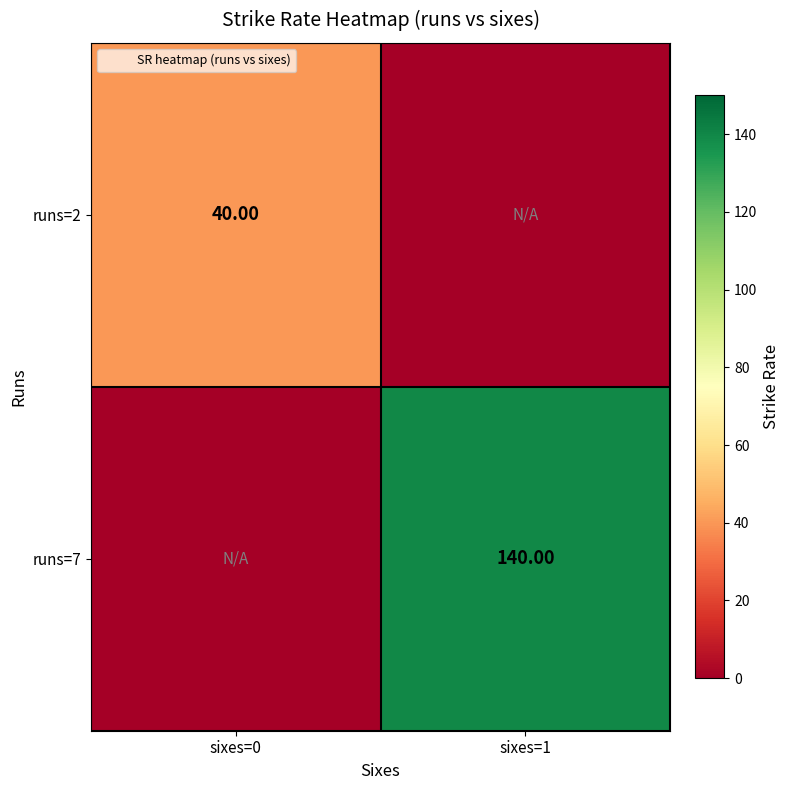

At which category is the sum across all series the highest?

sixes=1